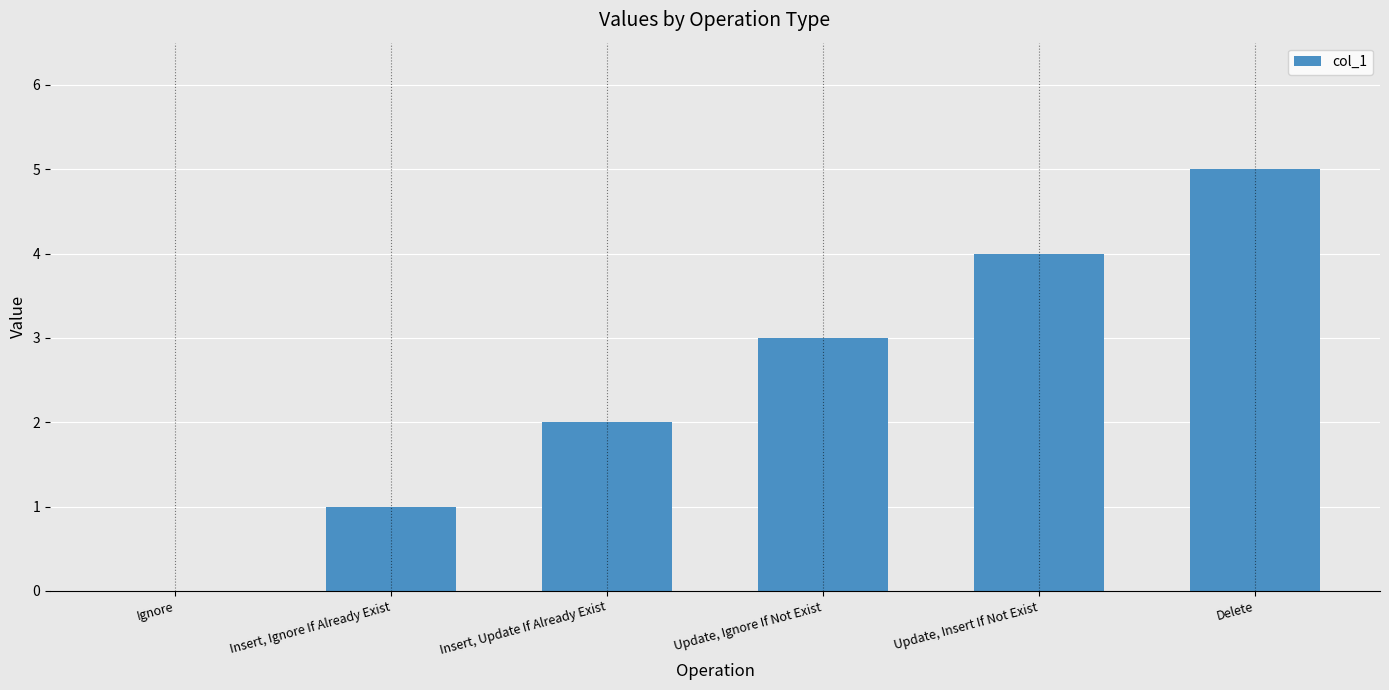

Read the value at Update, Insert If Not Exist.

4